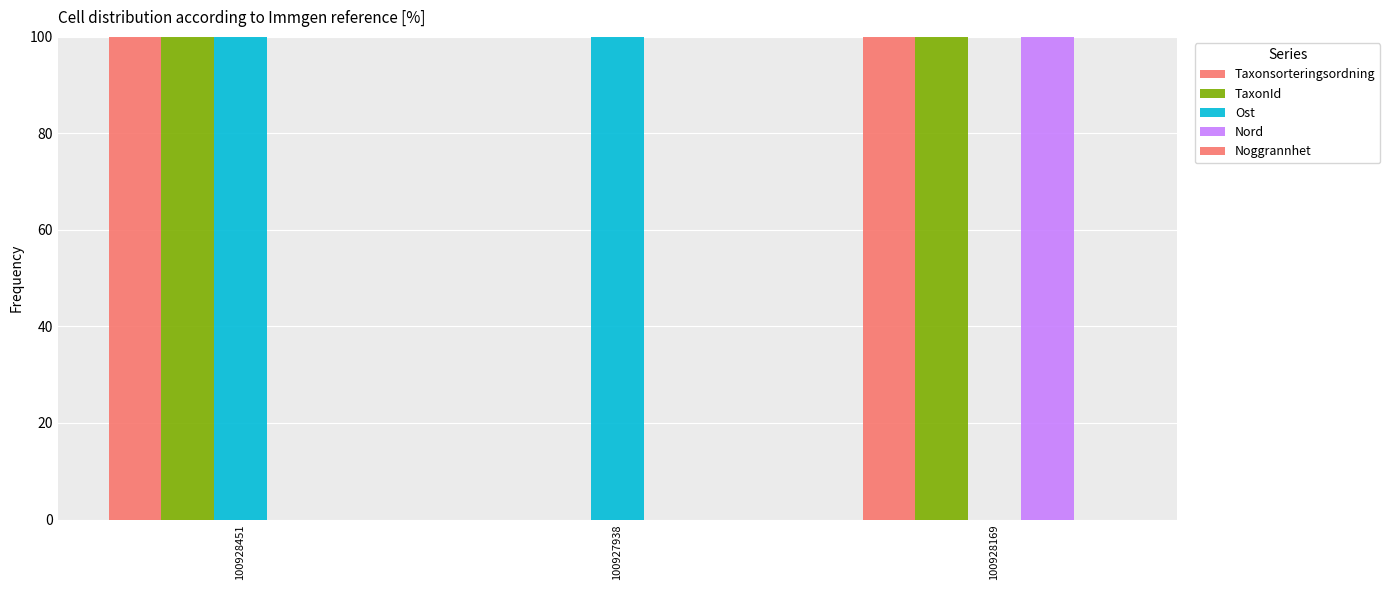

How many positive values does the Taxonsorteringsordning series have?

2